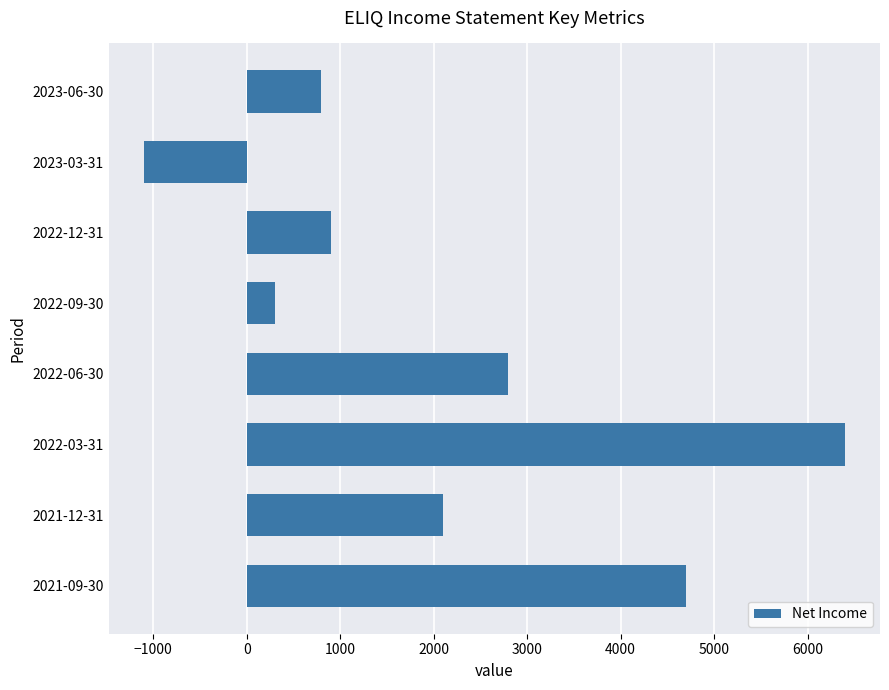

What is the sum of all values?

16900